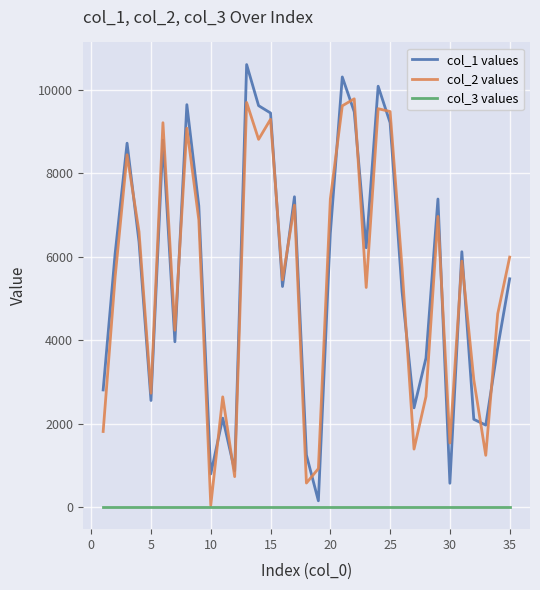

List the series in order of their peak value, lowest first.

col_3 values, col_2 values, col_1 values